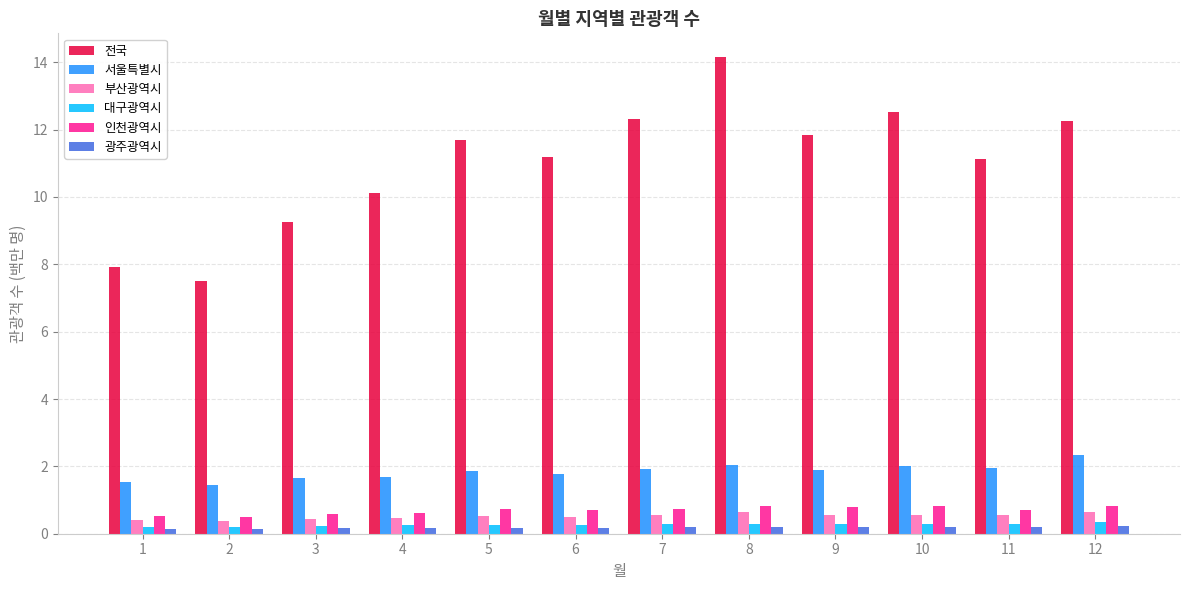

What is the sum of all 전국 values?

131.8